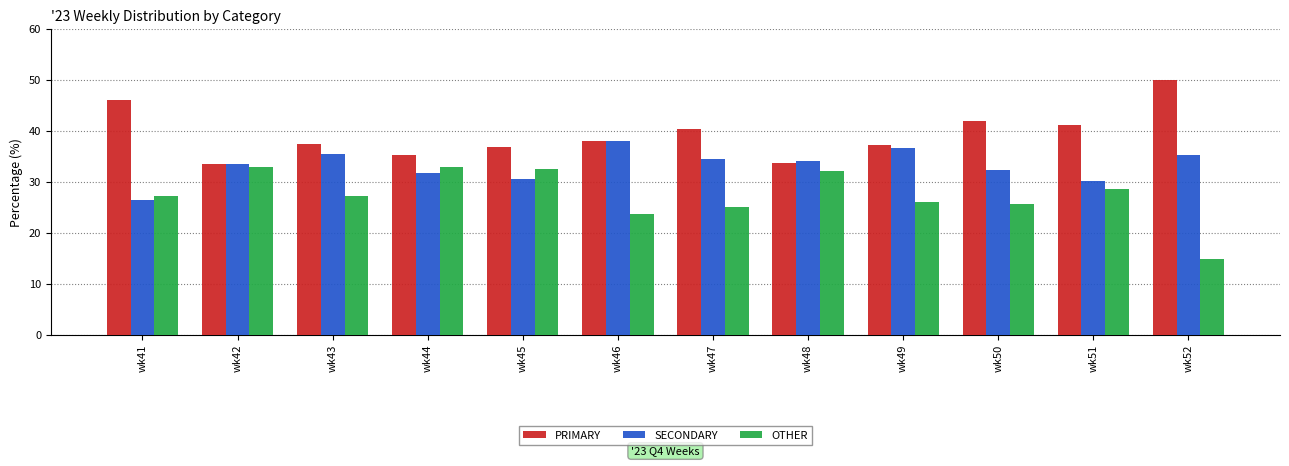

What is the approximate value of OTHER at wk49?

26.0